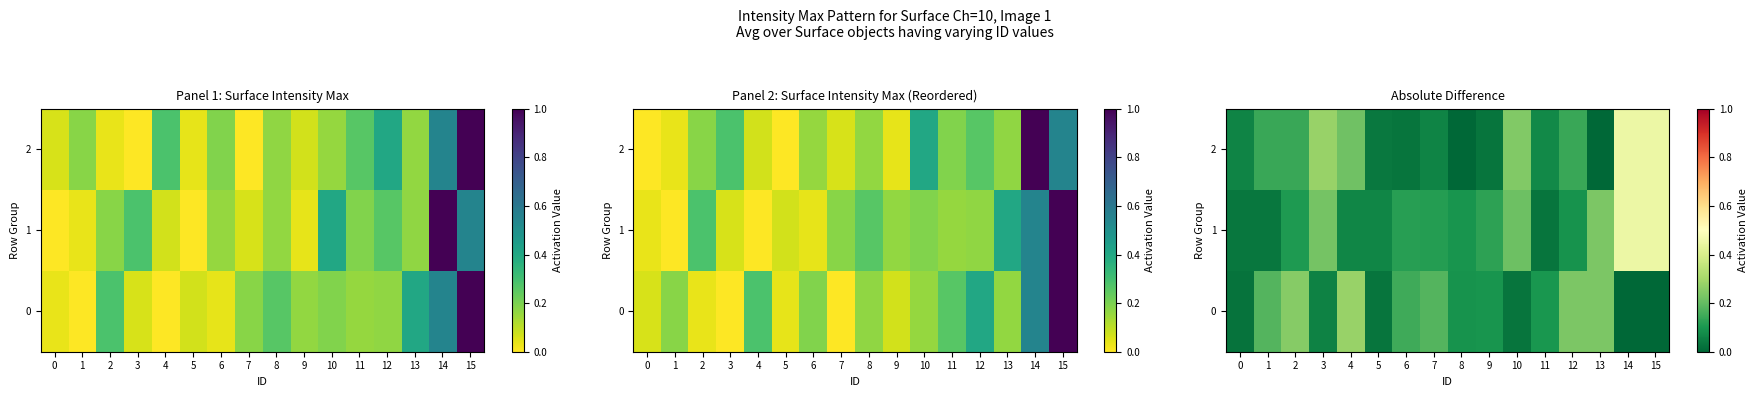

At how many categories does at least one series exceed 0?

16